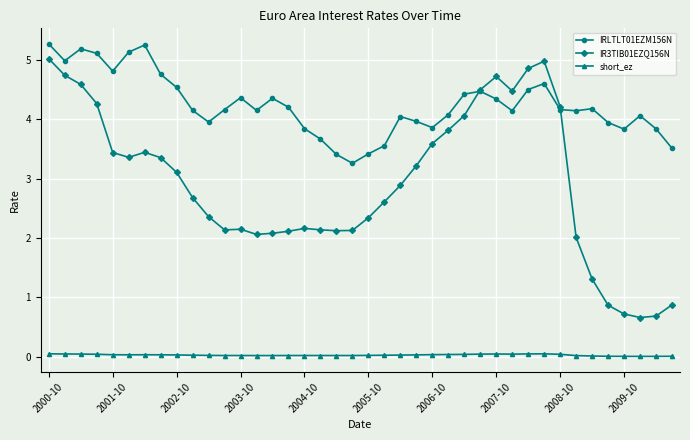

How many values in the IRLTLT01EZM156N series are below 4?

13